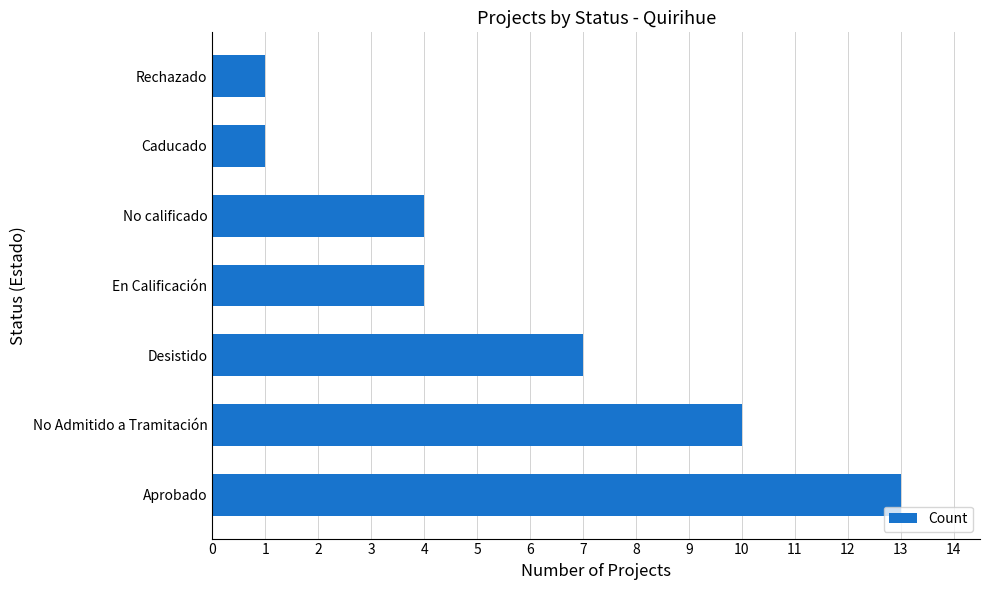

How many categories are shown in the chart?

7